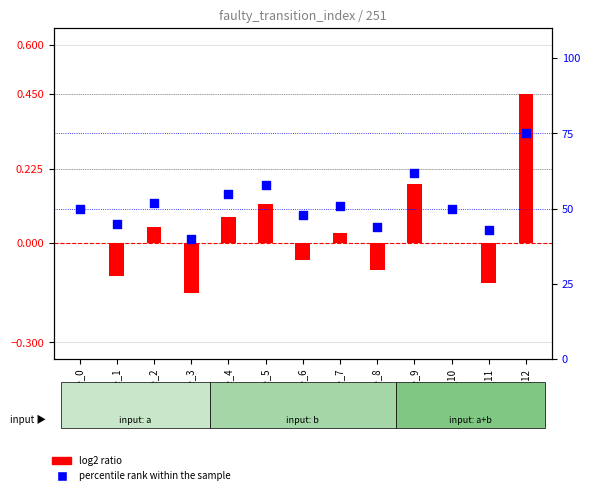

At which category is the sum across all series the highest?

state_12